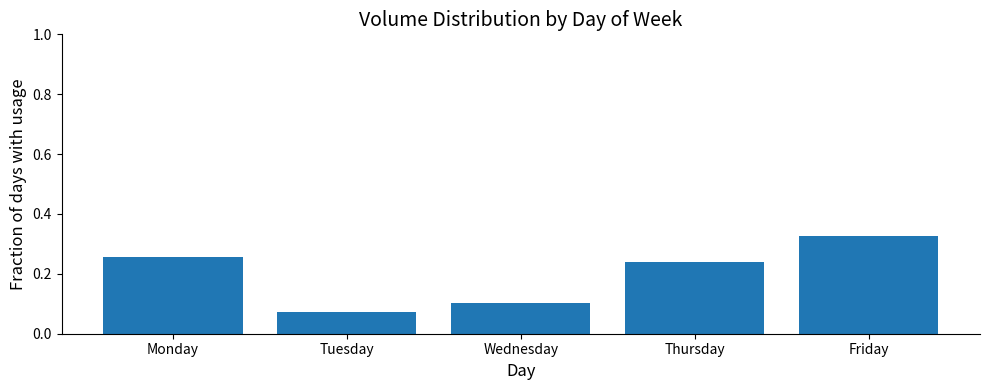

Which category has the highest value across all series?

Friday